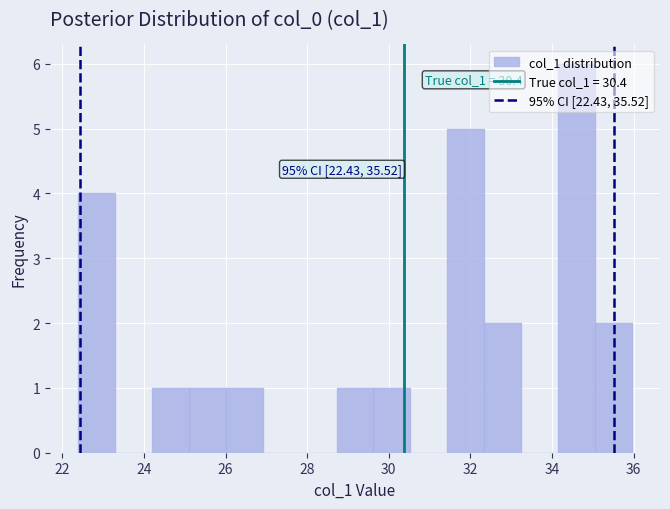

Over which range of the x-axis is the bar tallest?

34.2 to 35.0